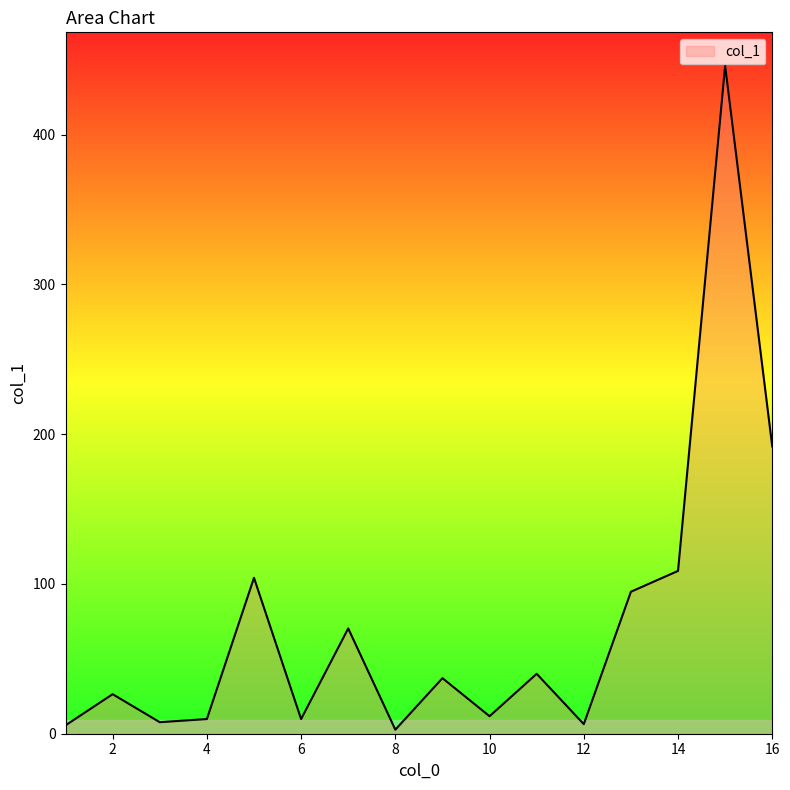

What is the difference between the maximum and minimum values?

443.3